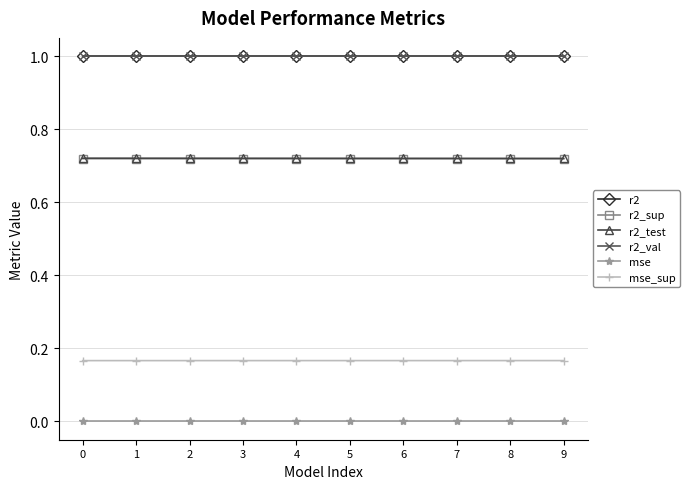

True or false: r2_sup and r2_val cross at least once.

False